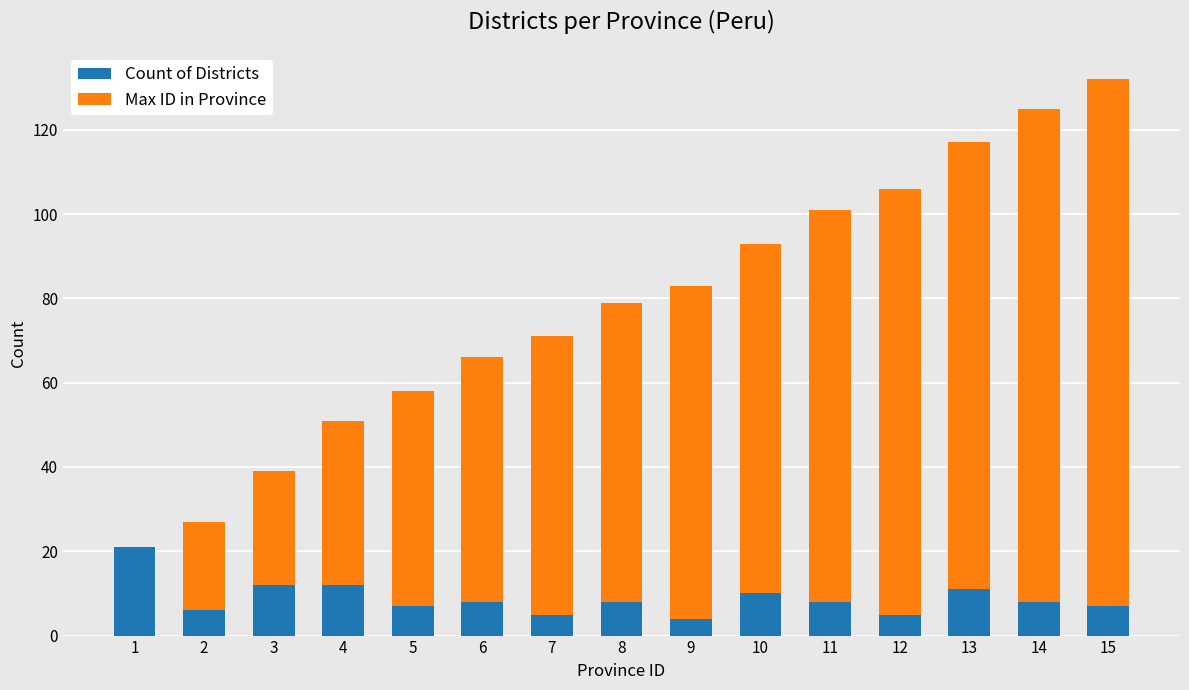

What is the sum of all Count of Districts values?

132